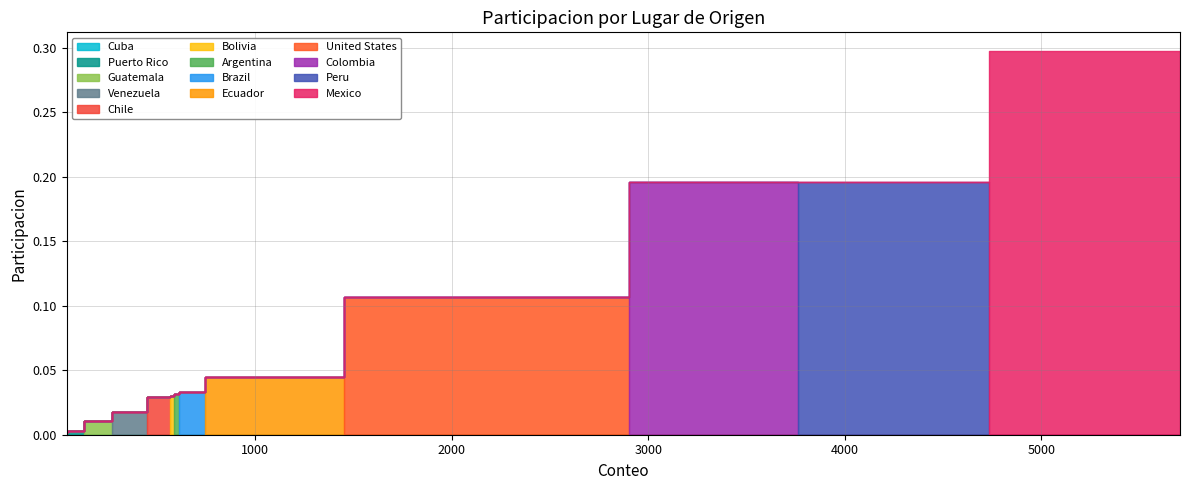

True or false: the data shows 0.0 at Bolivia.

True